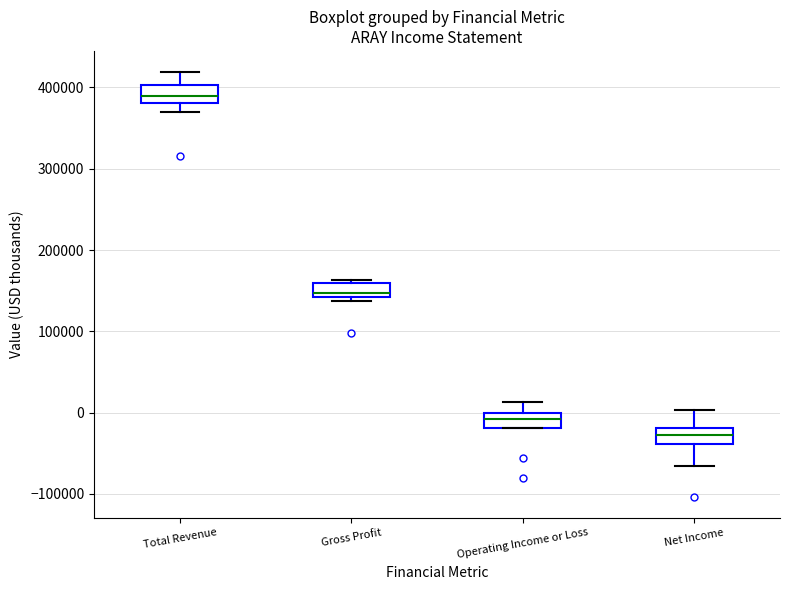

Reading left to right, transcribe this box plot: for each box, give where its median line is, the range the box spans, and where its two whiskers end, as read against the y-axis. The values are not printed on the chart, so give them approximately, as read against the axis.

Total Revenue: median 390000, box 380000 to 400000, whiskers 370000 to 420000
Gross Profit: median 150000, box 140000 to 160000, whiskers 140000 (just below the box's lower edge) to 160000 (just above the box's upper edge)
Operating Income or Loss: median -10000, box -20000 to 0, whiskers -20000 to 10000
Net Income: median -30000, box -40000 to -20000, whiskers -70000 to 0